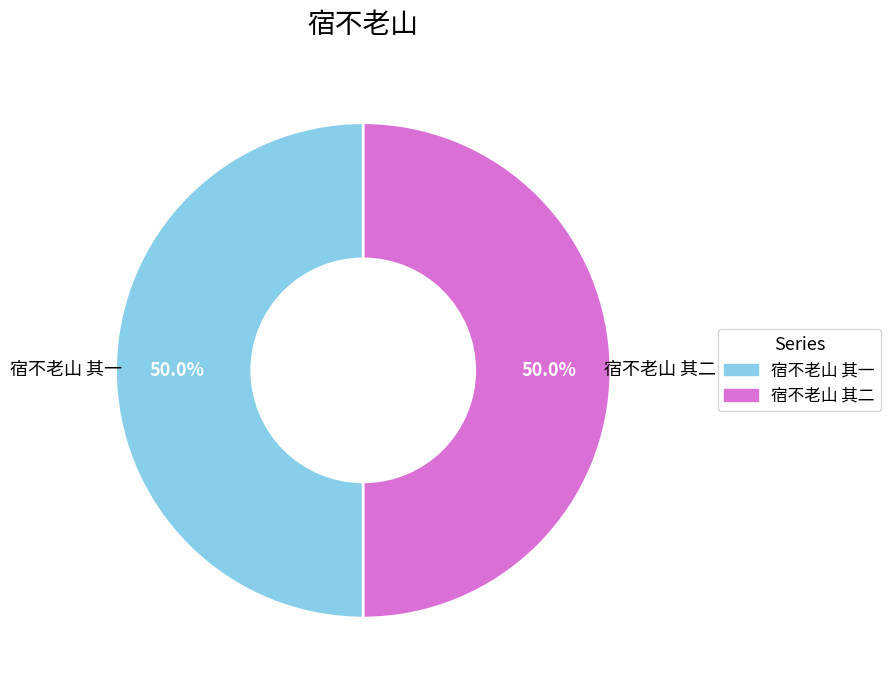

What is the ratio of the value at 宿不老山 其一 to the value at 宿不老山 其二?

1.0